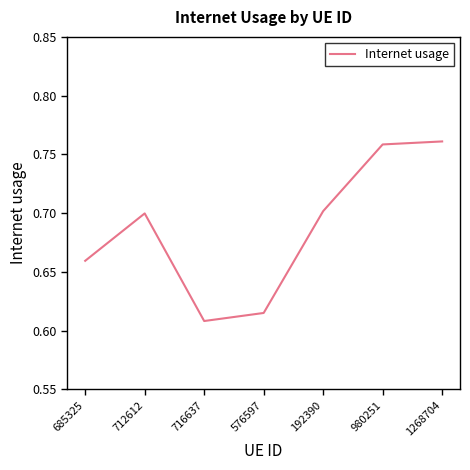

Which category has the lowest value across all series?

716637